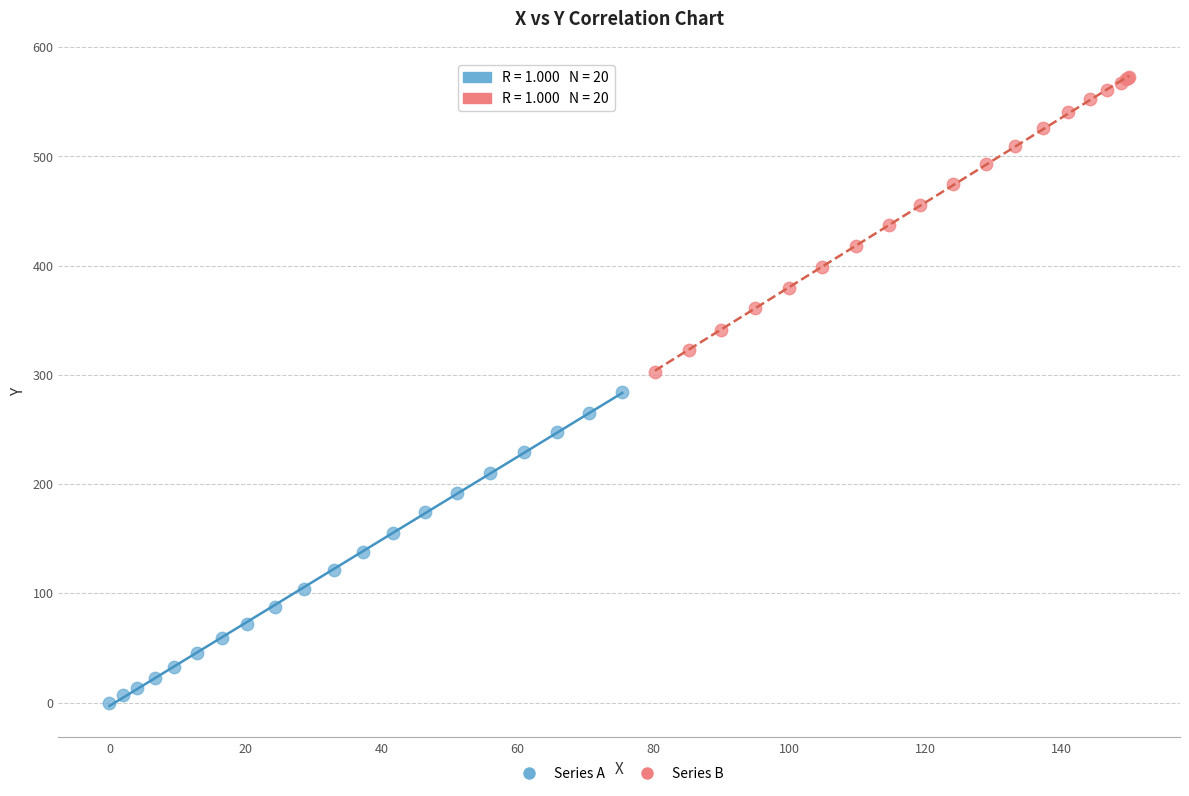

Which series has the largest Y range (max minus min)?

Series A